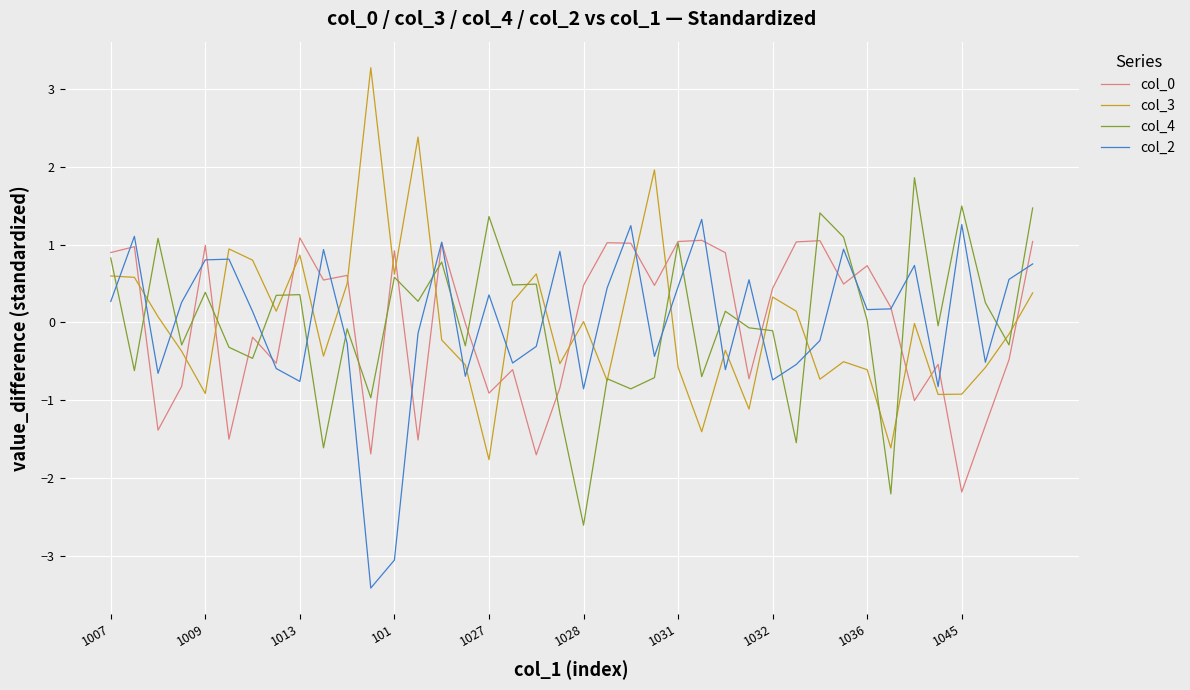

What is the minimum value for col_4?

-2.6